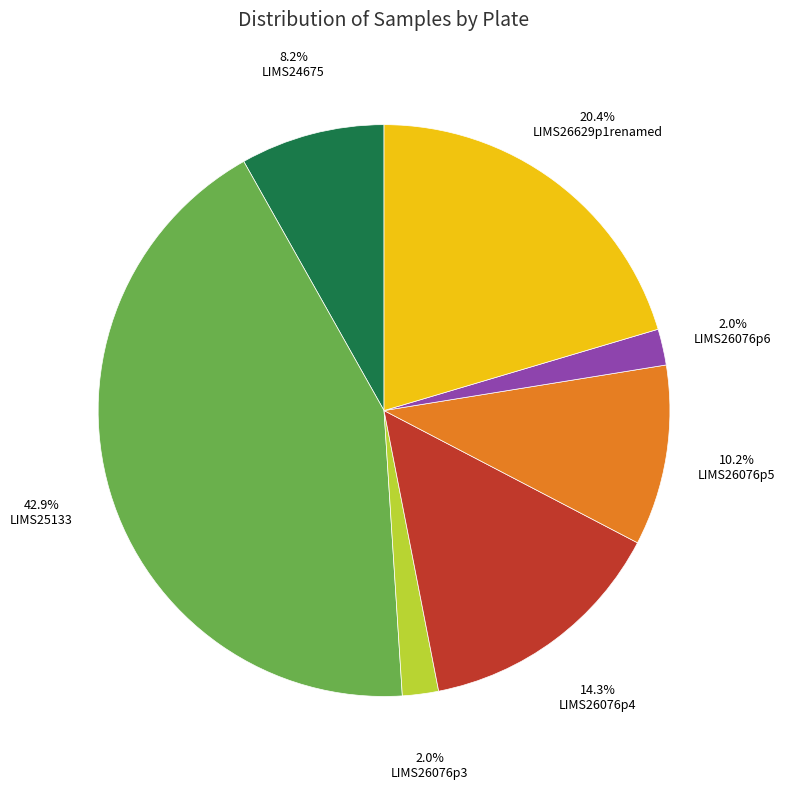

Is there any slice that represents more than half of the pie?

No